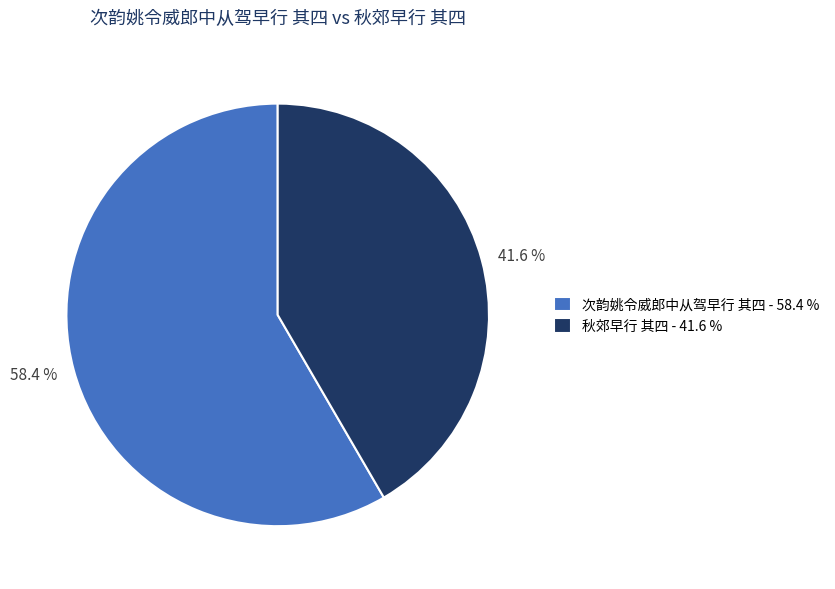

Which slice is the largest?

次韵姚令威郎中从驾早行 其四